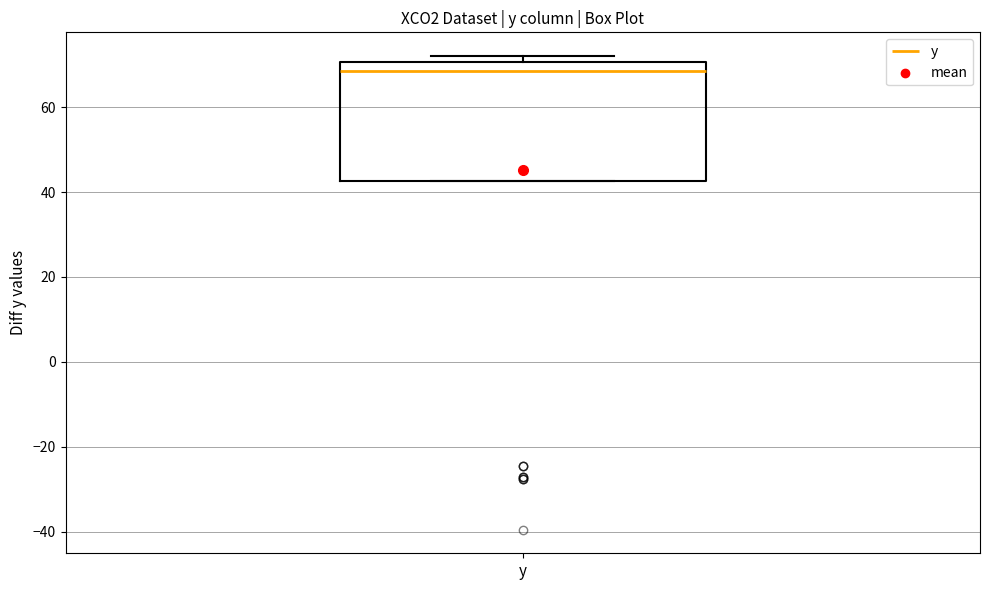

Transcribe this box plot: give where the median line is, the range the box spans, and where the two whiskers end, as read against the y-axis. The values are not printed on the chart, so give them approximately, as read against the axis.

median 68, box 42 to 70, whiskers 42 to 72